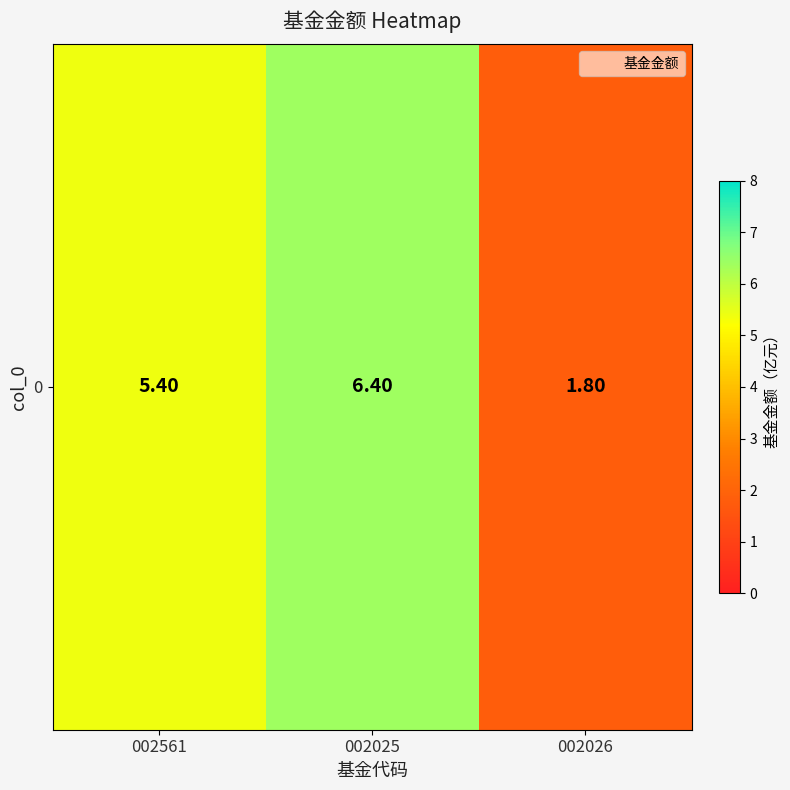

Reading left to right, list all the values displayed in this chart.

002561=5.4	002025=6.4	002026=1.8